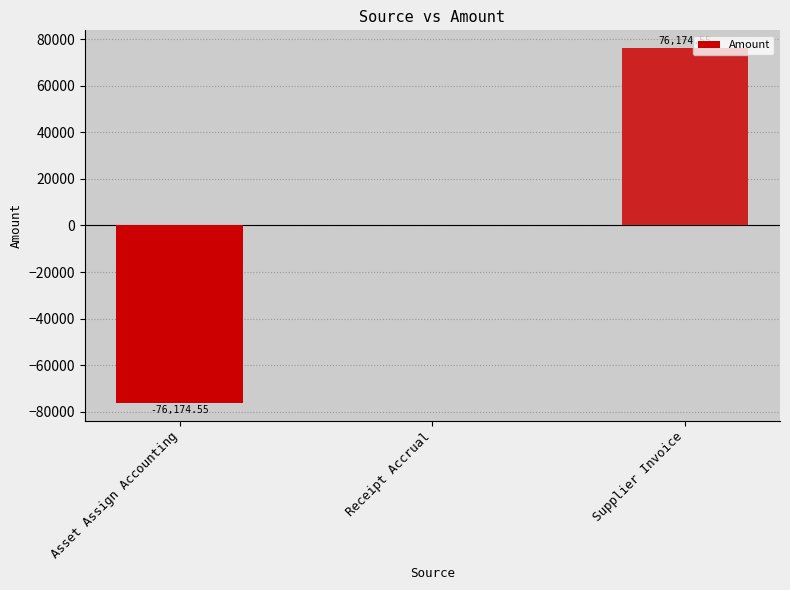

At which label is the value closest to 0?

Receipt Accrual